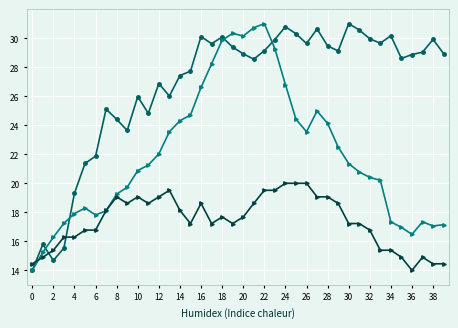

What is the greatest value displayed?

31.0